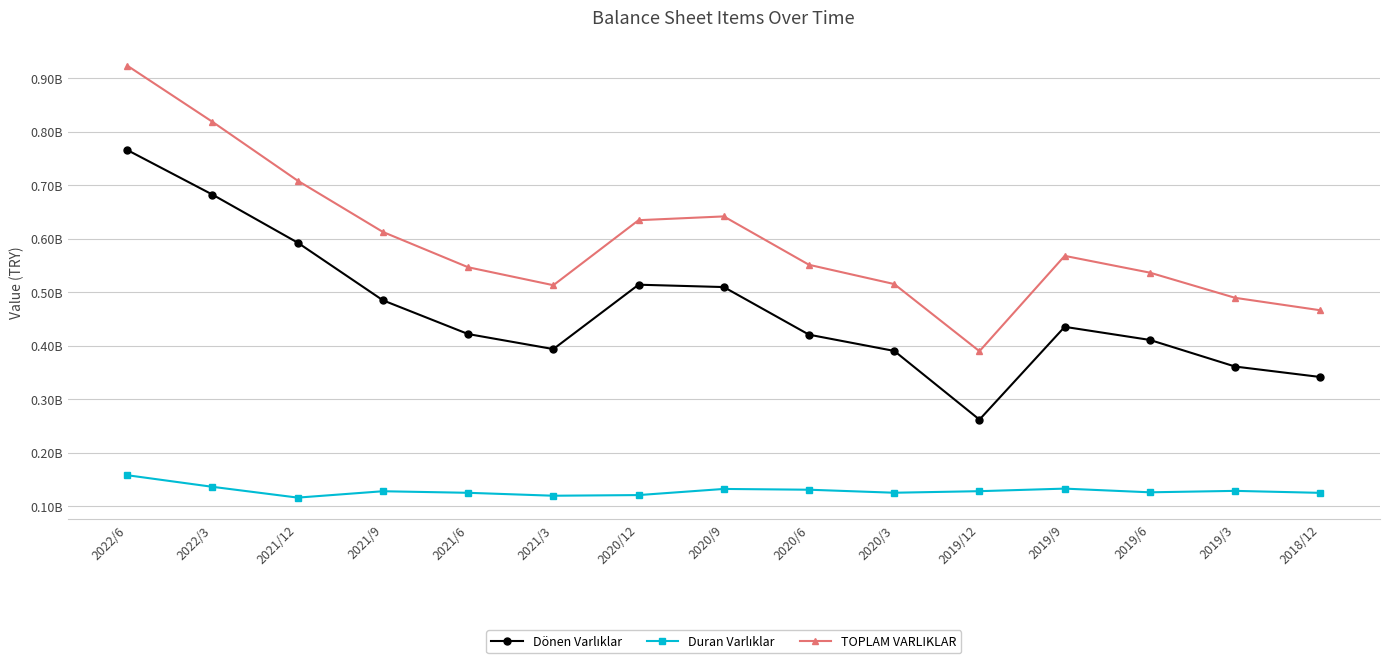

Does the chart display data point markers on the line(s)?

Yes